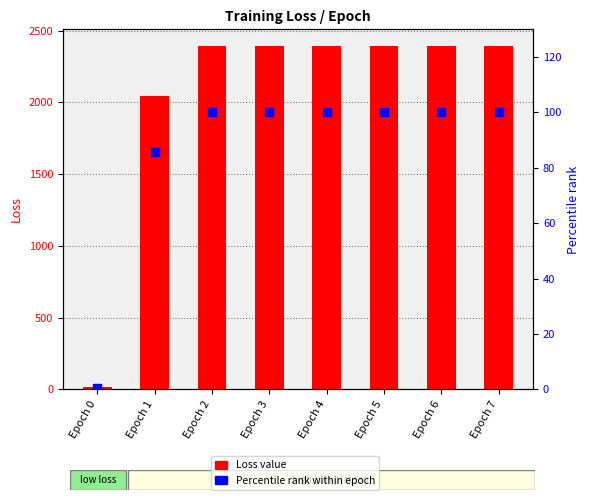

Which series contains the lowest Y value?

Percentile rank within epoch